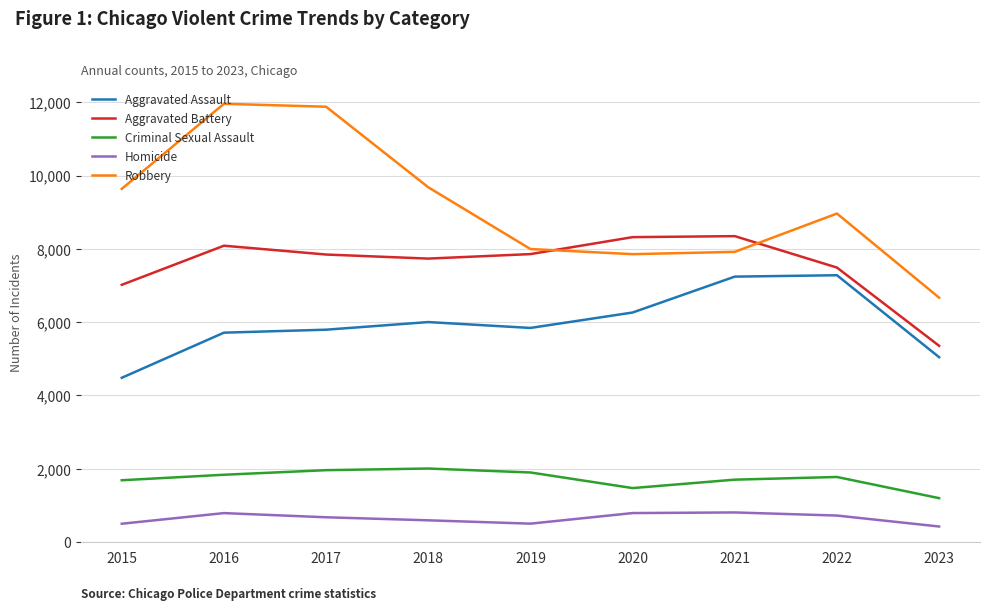

Which series has the largest total across all categories?

Robbery